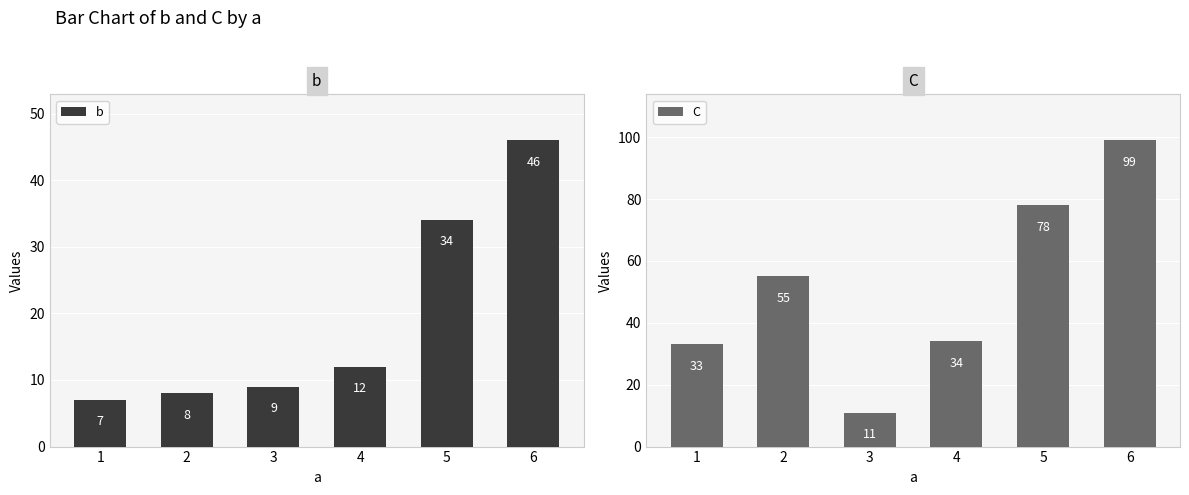

How many categories are shown in the chart?

6